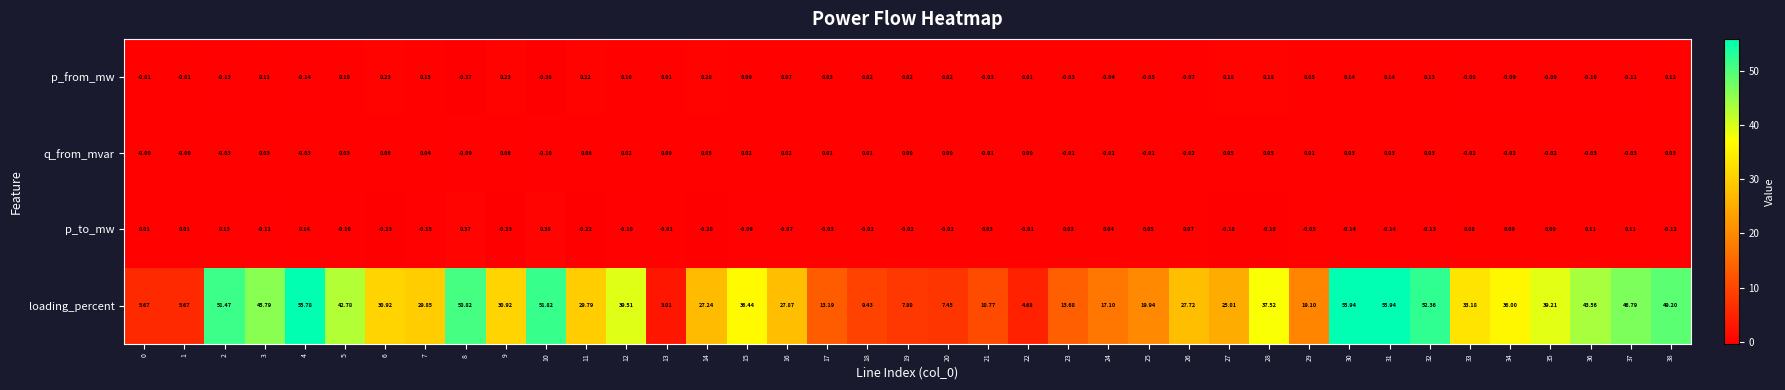

Rank the series at 36 from highest to lowest value.

loading_percent, p_to_mw, q_from_mvar, p_from_mw